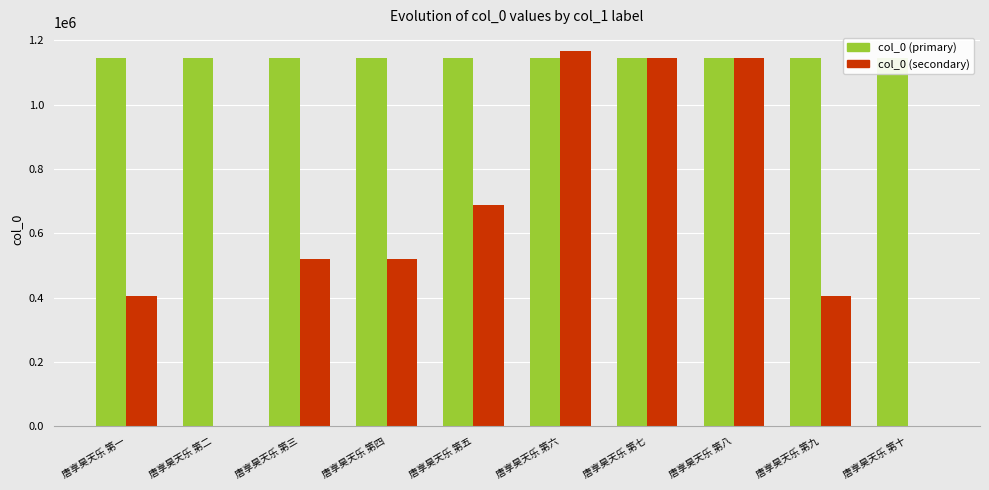

How many series are shown in this chart?

2